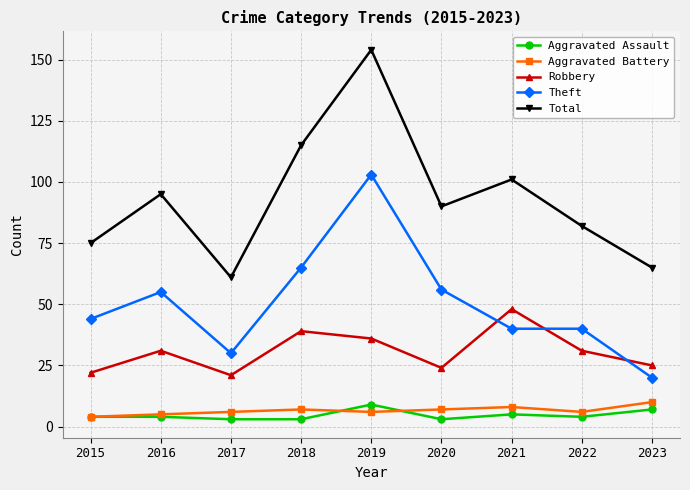

At which label does Theft reach its peak?

2019